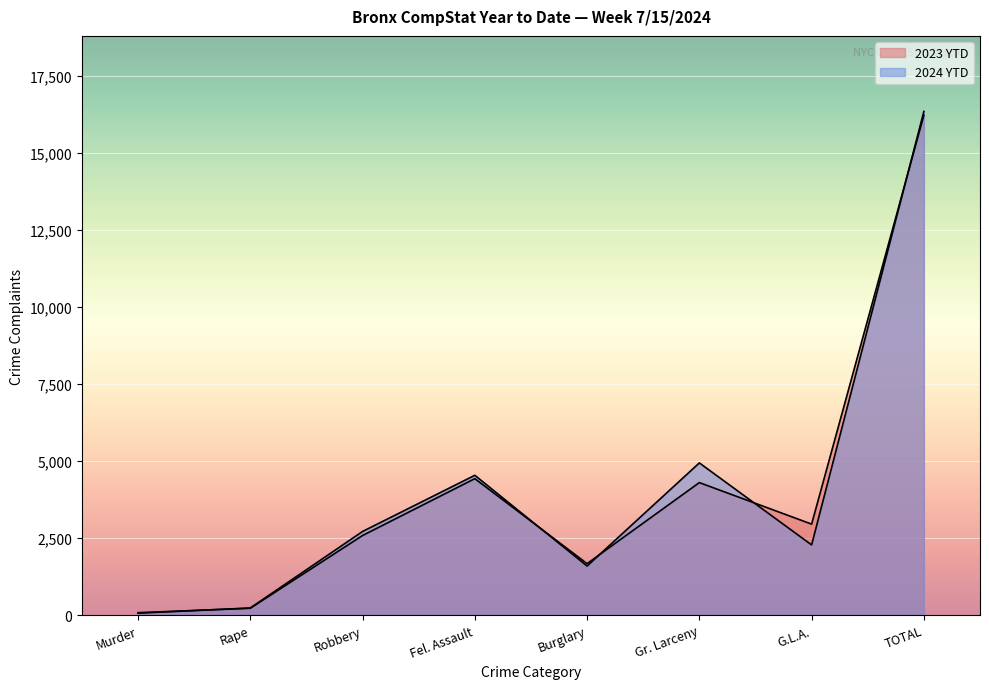

The value of 2023 YTD at G.L.A. is 2953. True or false?

True